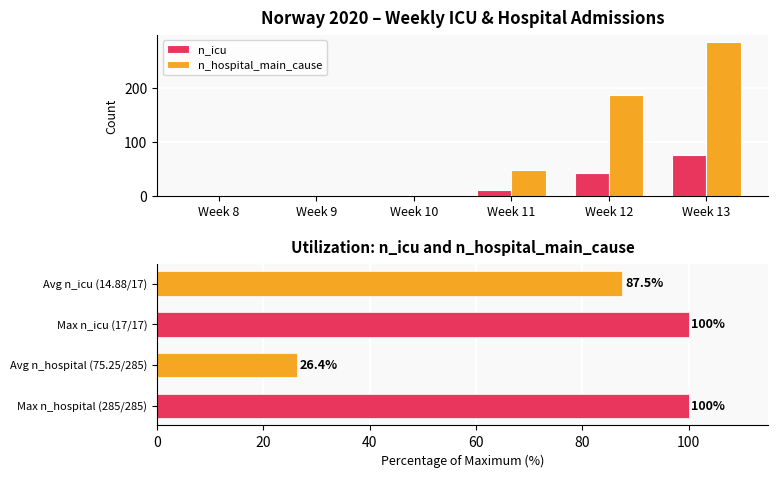

What is the difference between the n_icu values at Week 13 and Week 11?

66